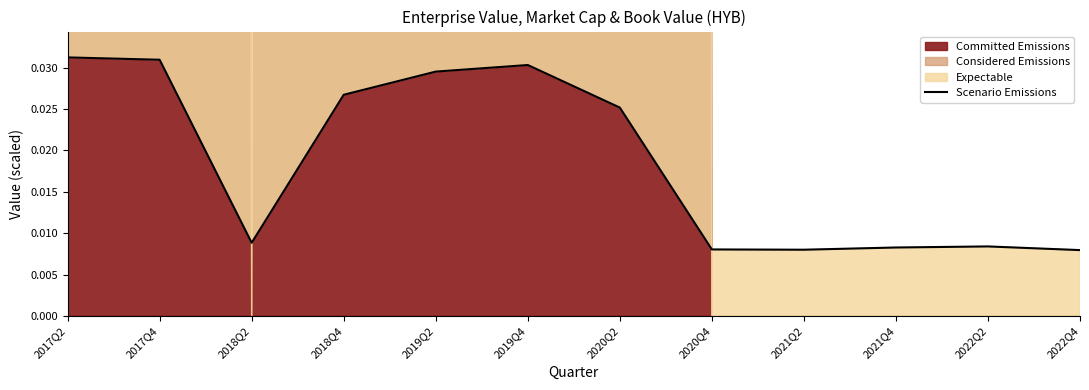

List the labels in order of value, largest first.

2017Q2, 2017Q4, 2019Q4, 2019Q2, 2018Q4, 2020Q2, 2018Q2, 2022Q2, 2021Q4, 2020Q4, 2021Q2, 2022Q4